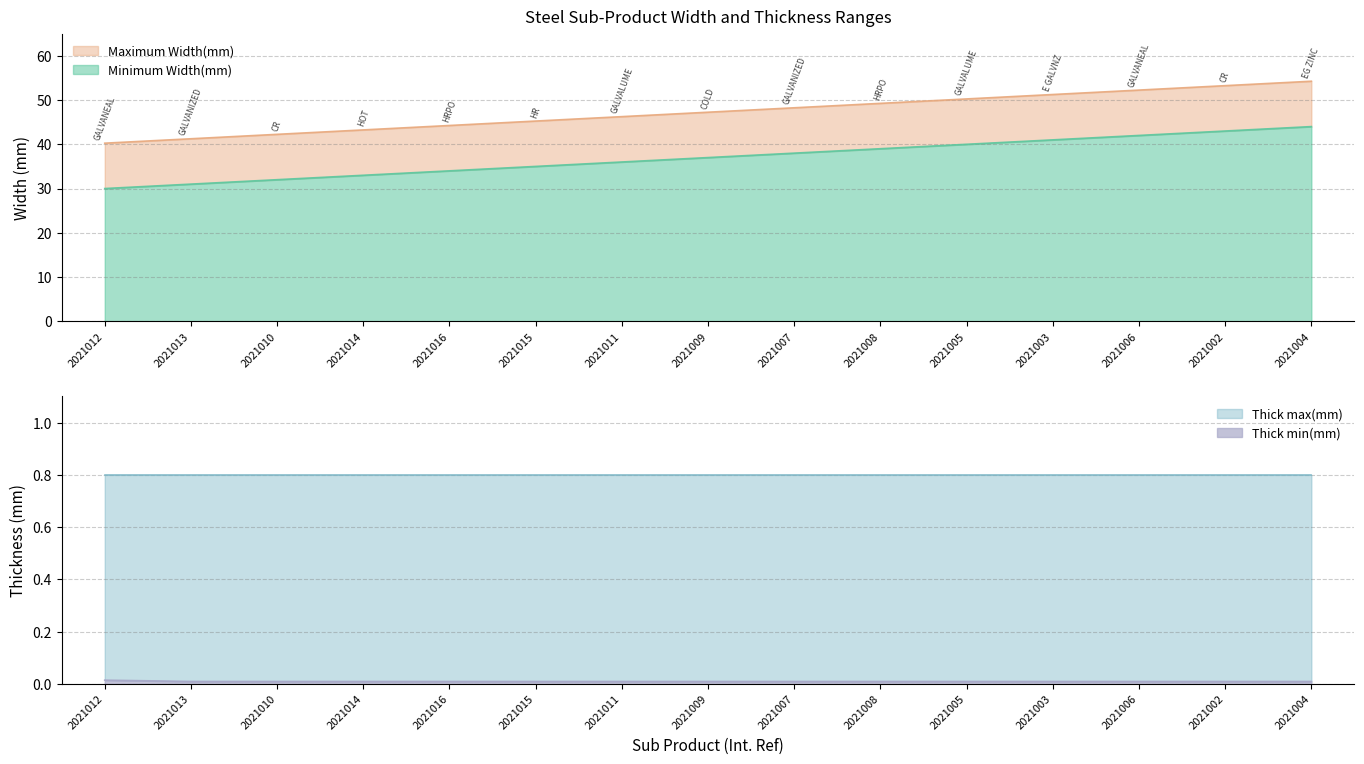

Which series changed the most between 2021008 and 2021006?

Minimum Width(mm)